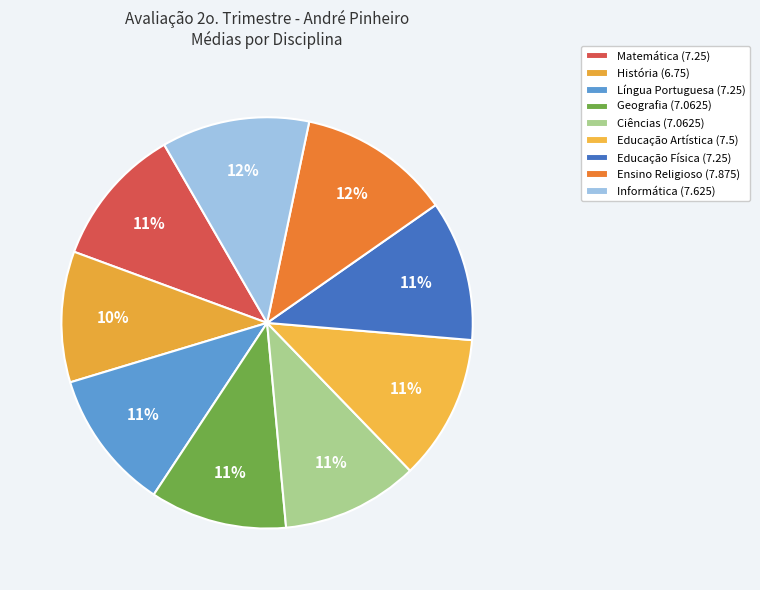

Count the number of slices in the pie.

9